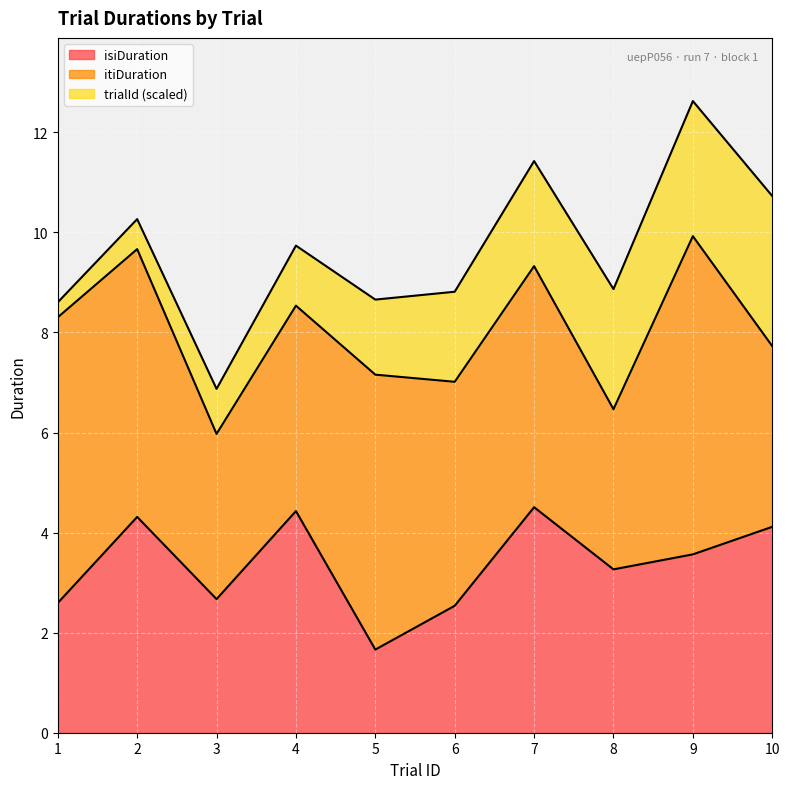

True or false: trialId has more than 2 points higher than both neighbors.

False